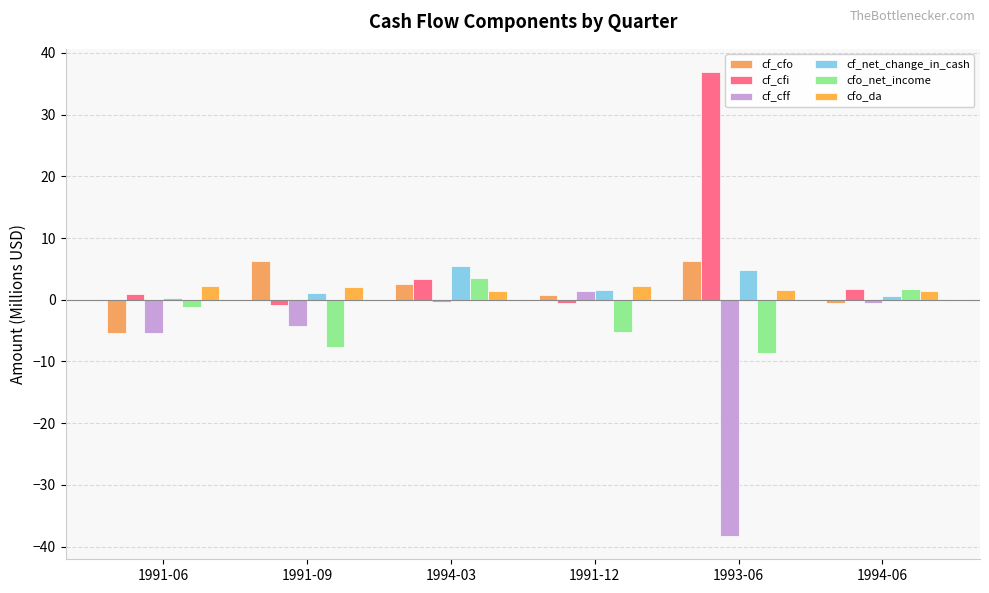

Which category has the highest value in the cf_cff series?

1991-12